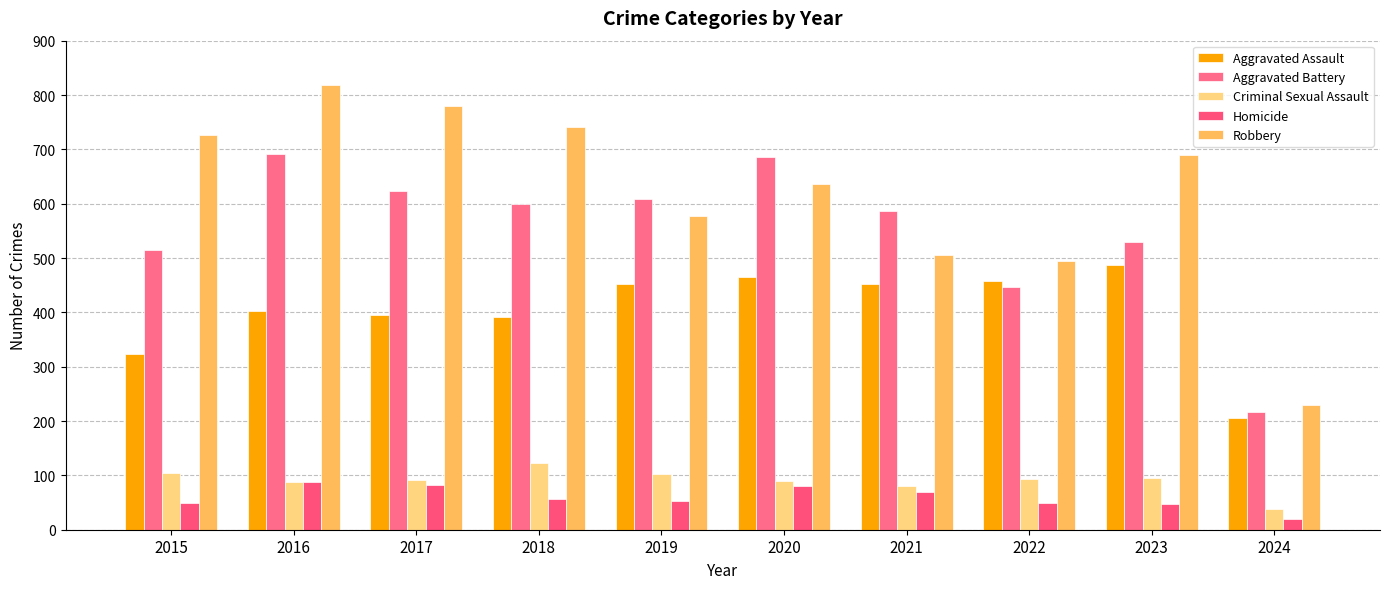

What is the difference between the Criminal Sexual Assault values at 2016 and 2015?

18